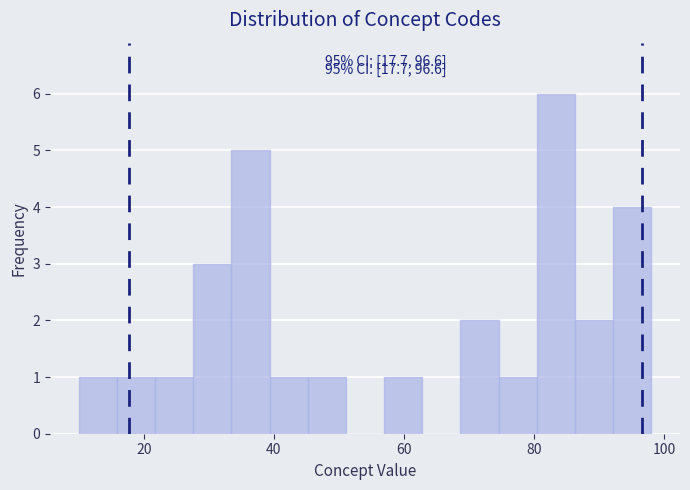

Read against the x-axis, roughly where is the centre of the tallest bar?

84